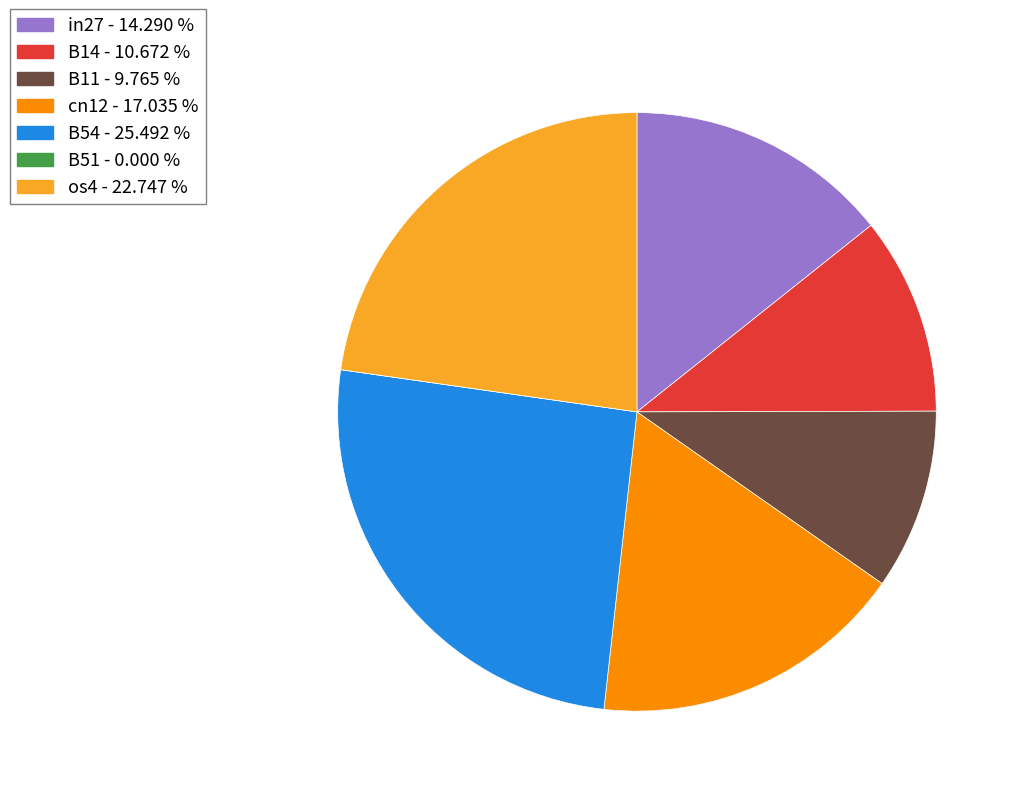

Is cn12 the majority of the pie?

No